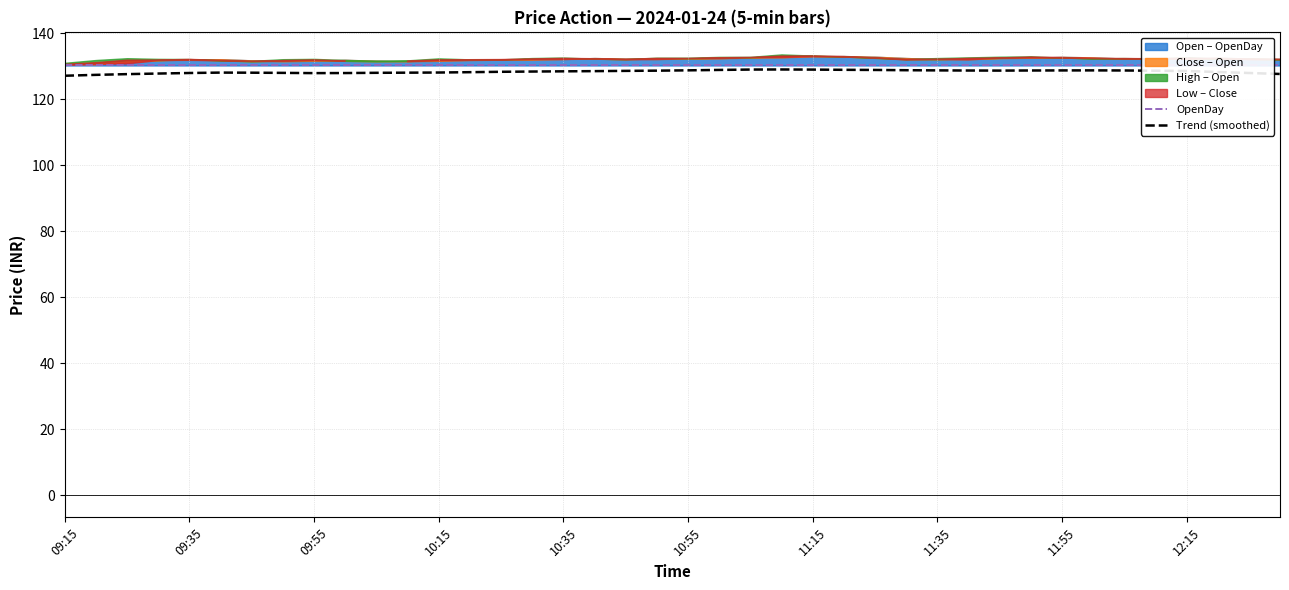

What is the lowest value of the Trend (smoothed) series?

127.1